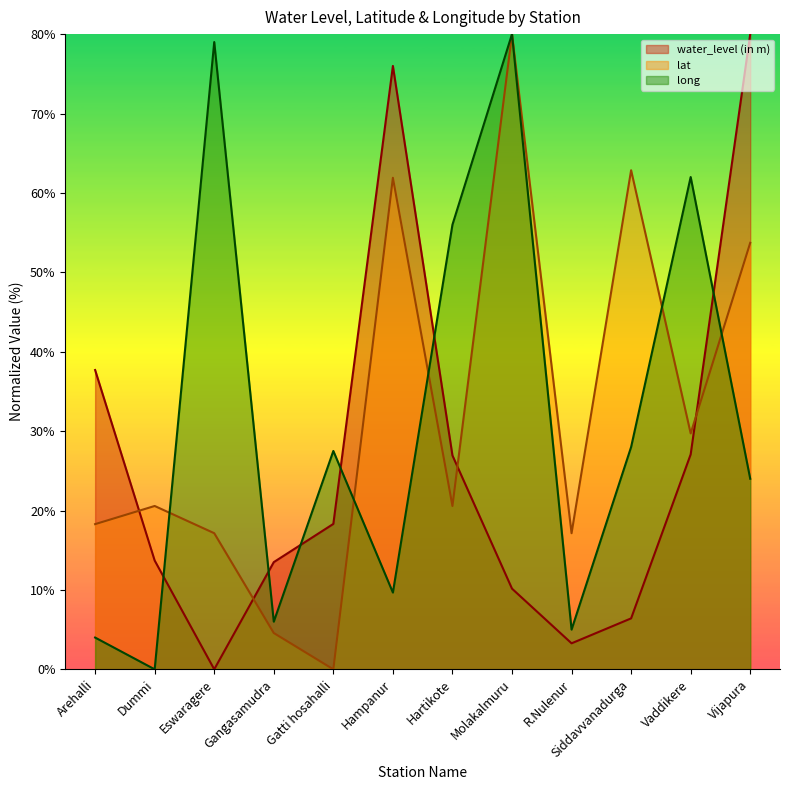

What is the difference between the highest and lowest values at Gatti hosahalli?

27.5